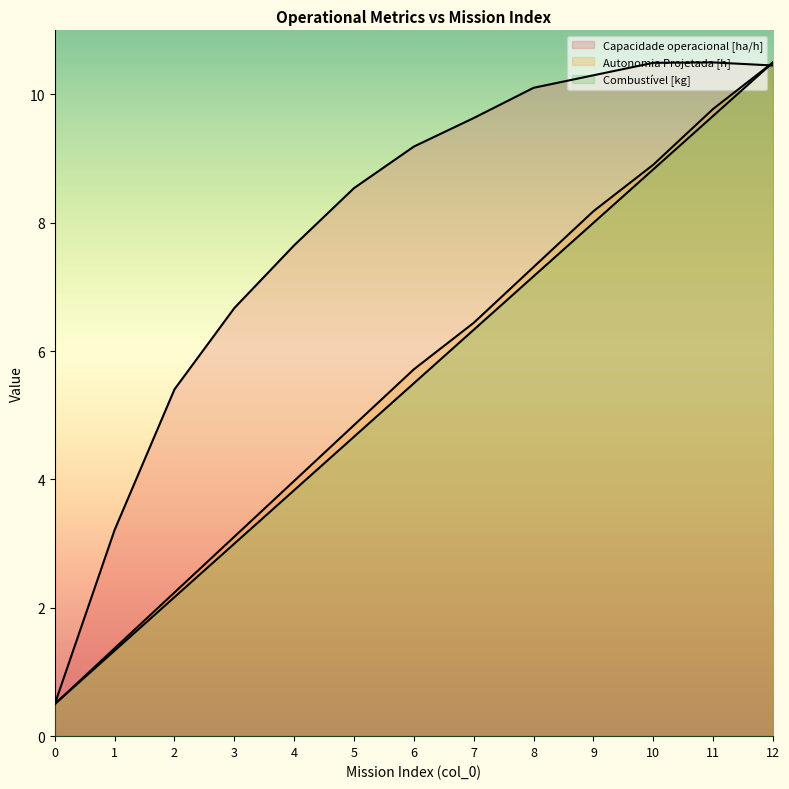

What is the total value across all series at 12?

31.5